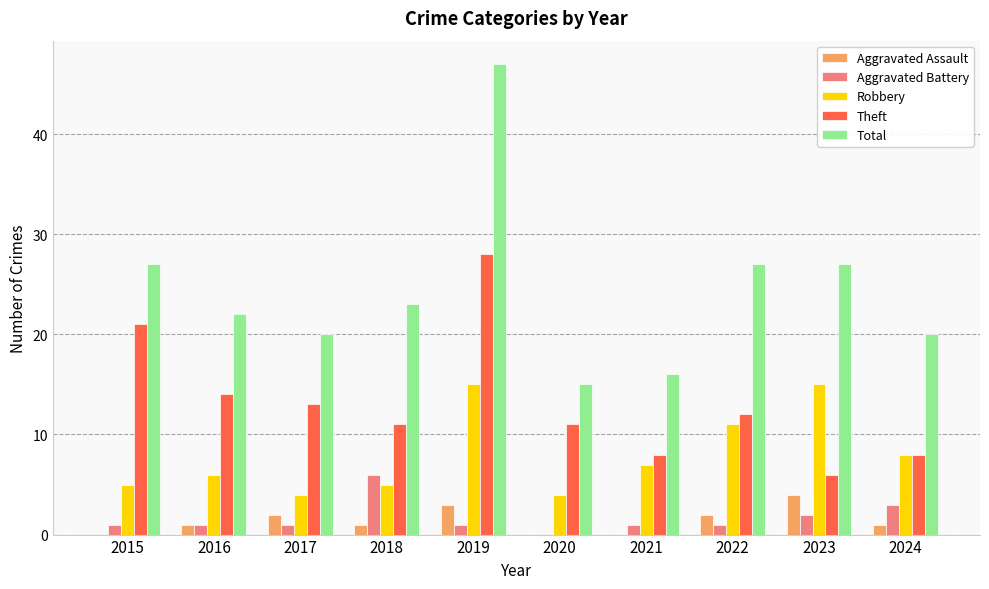

Count the number of categories in the chart.

10